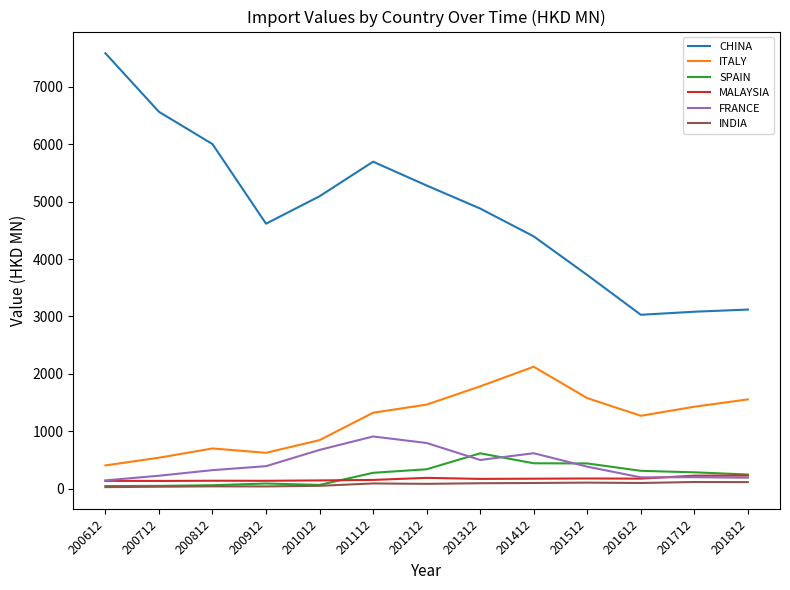

Which series has the largest range (max minus min)?

CHINA